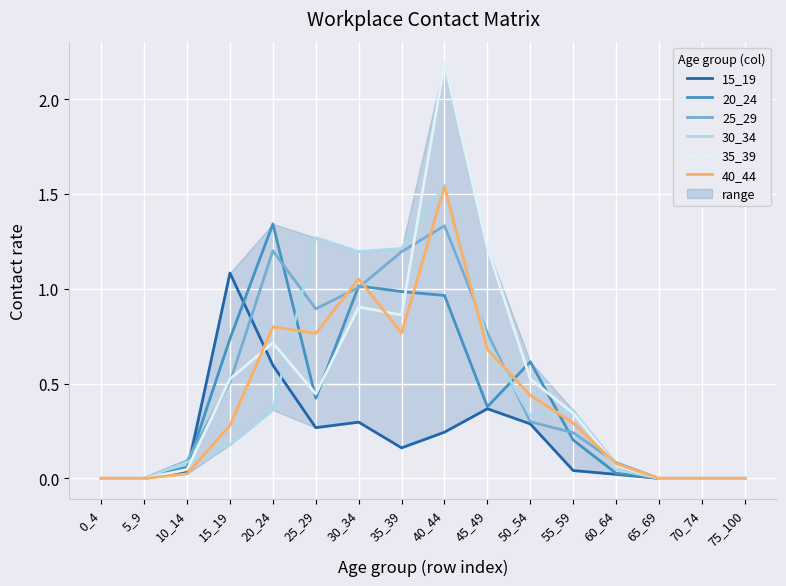

Count the number of categories in the chart.

16